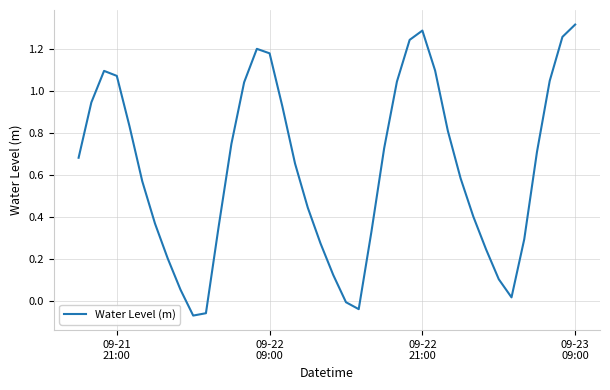

What is the difference between the maximum and minimum values?

1.4